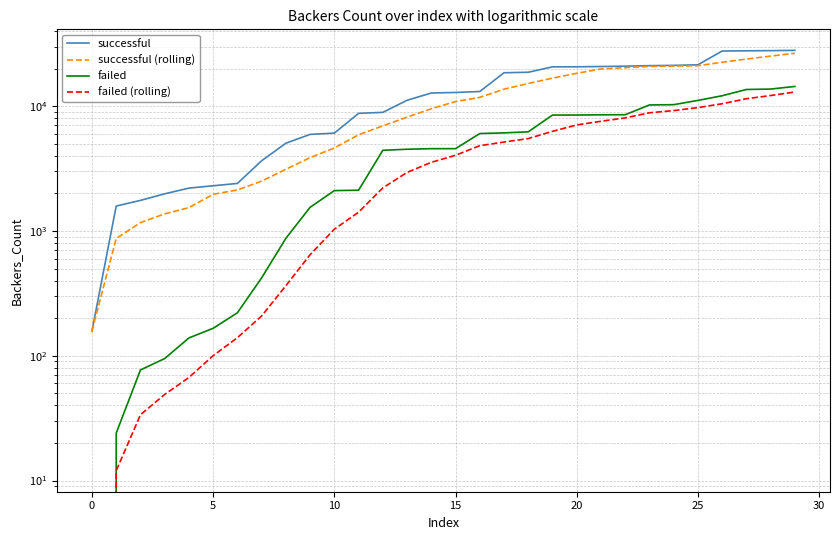

True or false: successful and successful (rolling) cross at least once.

False